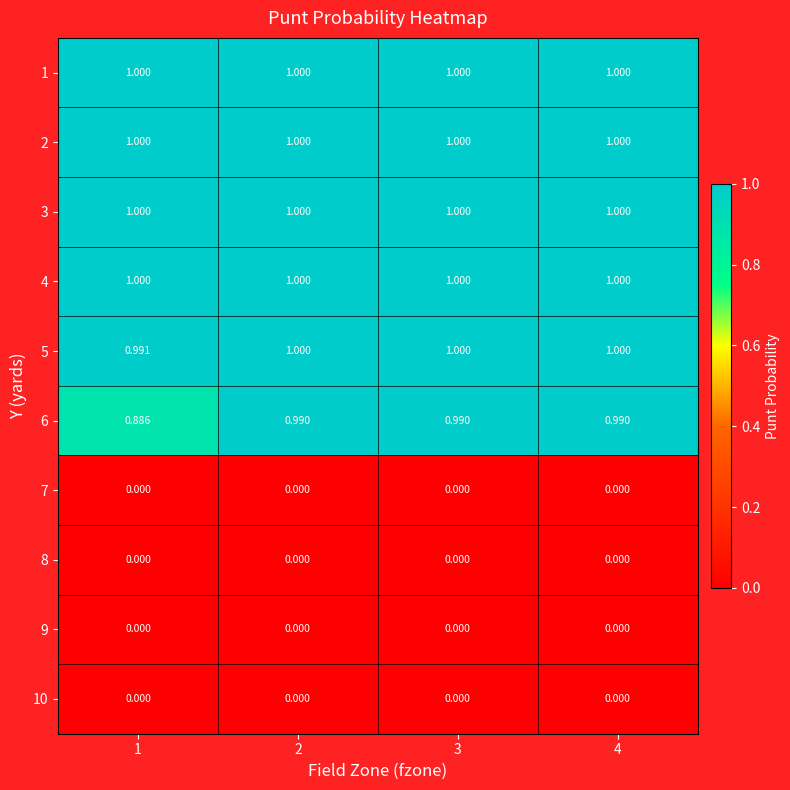

Which series has the widest spread of values?

6